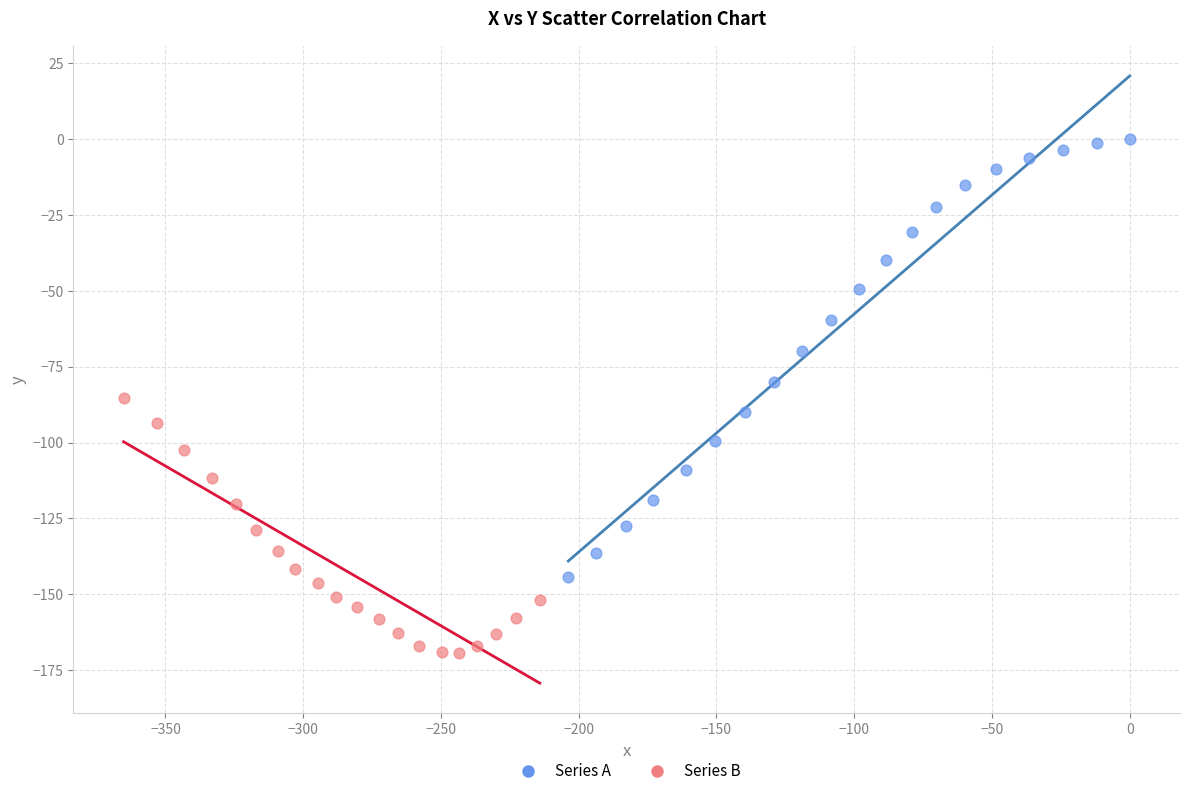

What are all the series names shown in the legend?

Series A, Series B